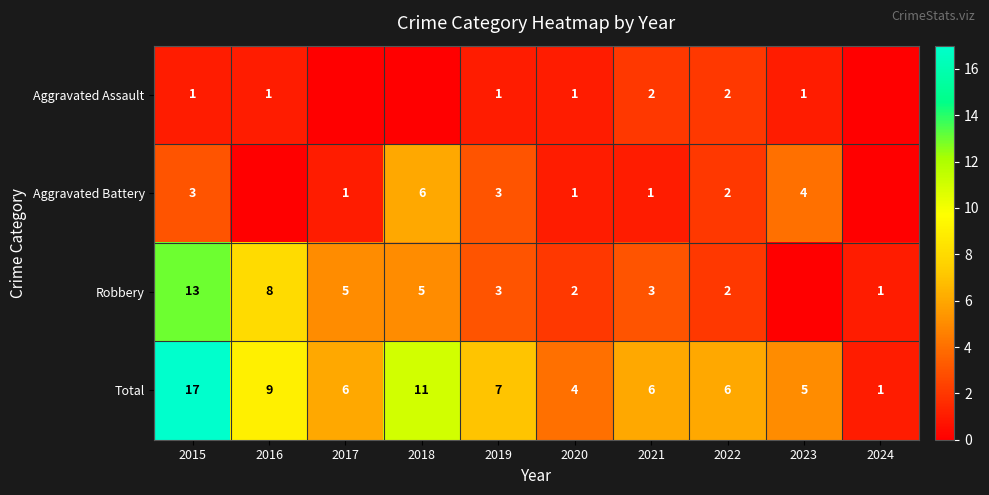

Which category has the highest value across all series?

2015